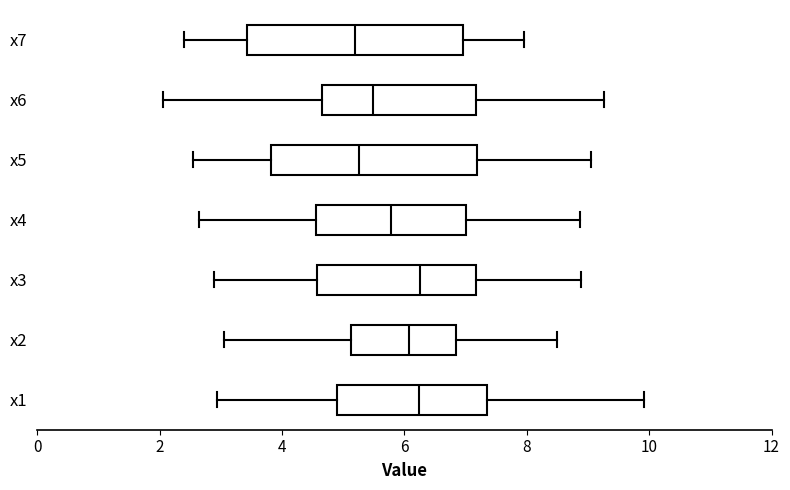

Reading bottom to top, read every box against the x-axis: the position of its median line, the range the box covers, and the ends of its whiskers. The values are not printed on the chart, so give them approximately, as read against the axis.

x1: median 6.2, box 4.8 to 7.4, whiskers 3.0 to 10.0
x2: median 6.0, box 5.2 to 6.8, whiskers 3.0 to 8.4
x3: median 6.2, box 4.6 to 7.2, whiskers 2.8 to 8.8
x4: median 5.8, box 4.6 to 7.0, whiskers 2.6 to 8.8
x5: median 5.2, box 3.8 to 7.2, whiskers 2.6 to 9.0
x6: median 5.4, box 4.6 to 7.2, whiskers 2.0 to 9.2
x7: median 5.2, box 3.4 to 7.0, whiskers 2.4 to 8.0